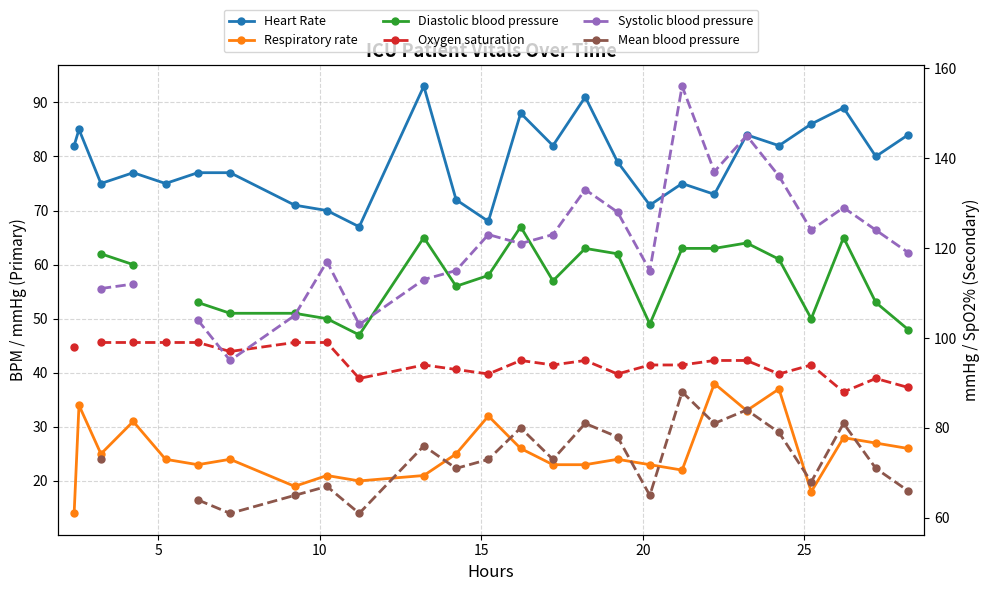

What is the value of the Respiratory rate point at the 4th from the left?

31.0